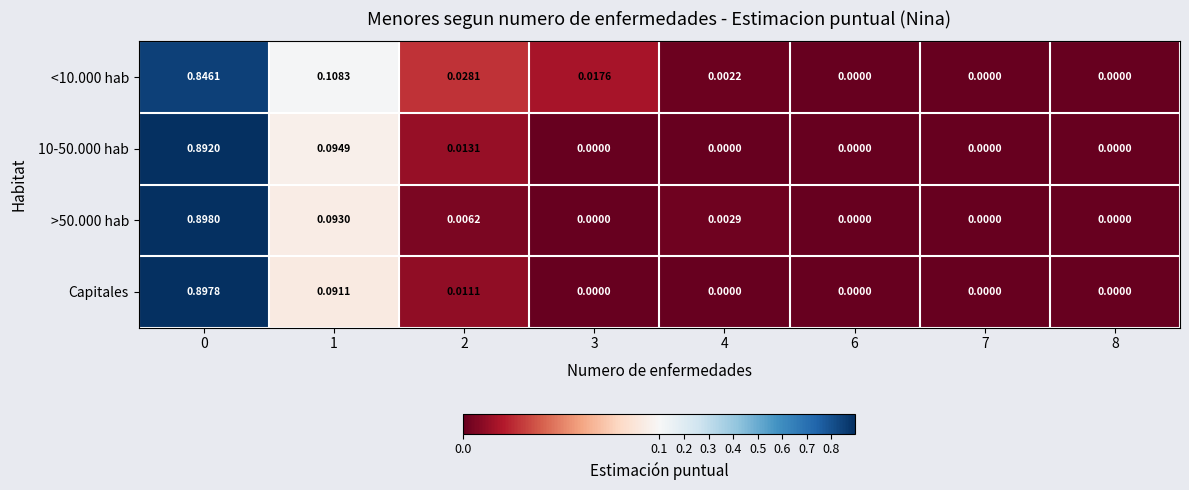

Is the value of <10.000 hab at 4 greater than the value of 10-50.000 hab at 2?

No